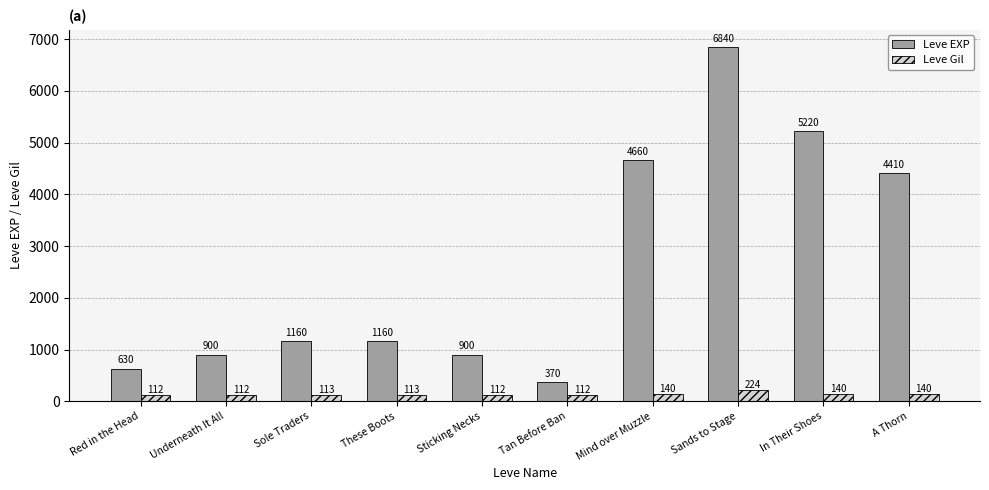

What is the greatest value displayed?

6840